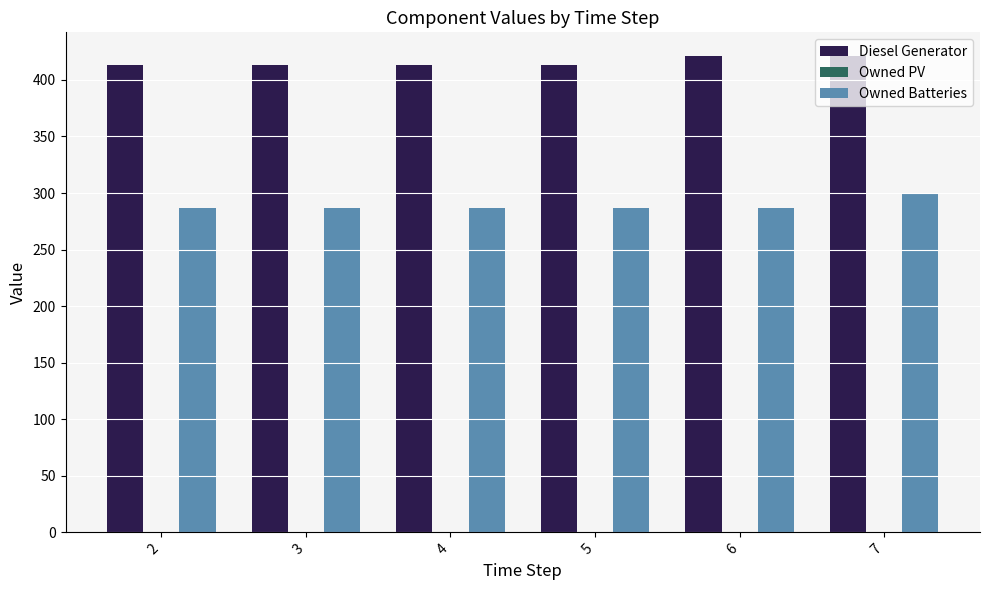

The Diesel Generator series shows 161.4 at 4. True or false?

False